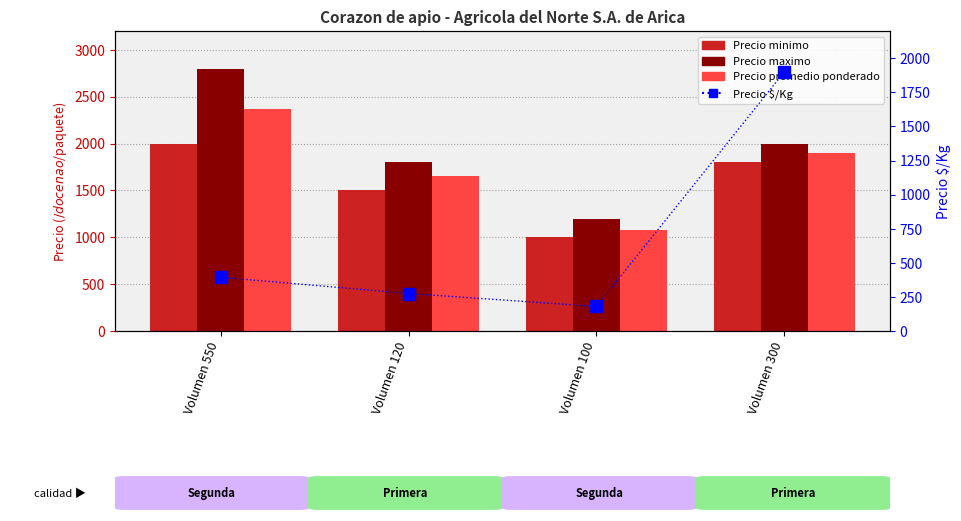

List the series in order of their peak value, highest first.

Precio maximo, Precio promedio ponderado, Precio minimo, Precio $/Kg